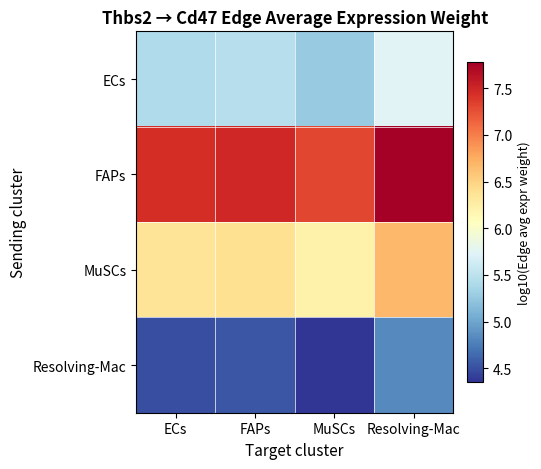

How many distinct data groups are displayed?

4